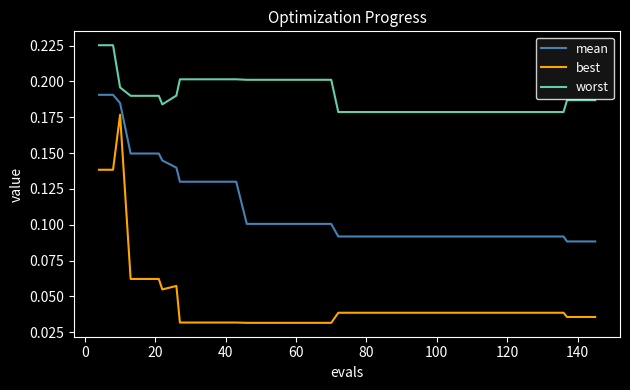

Which series has the widest spread of values?

best